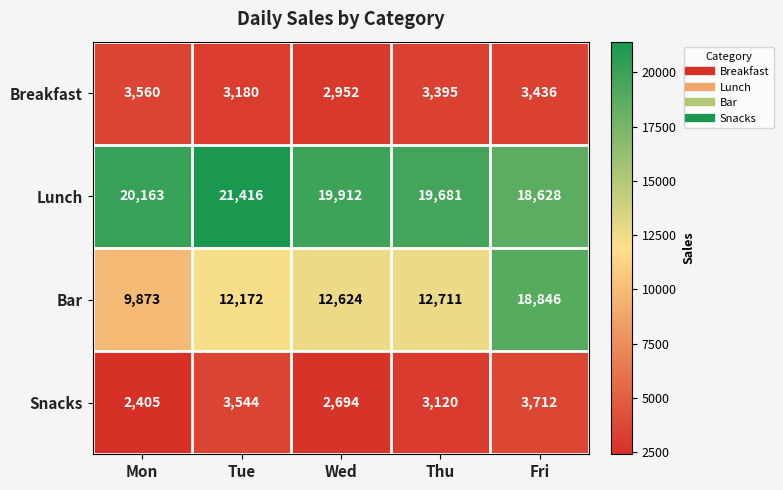

Where is Snacks nearest to the value 3058?

Thu